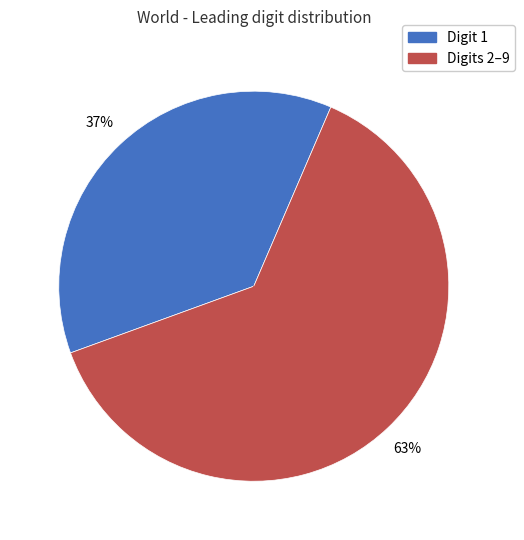

To the nearest percent, what is the average slice percentage?

50%